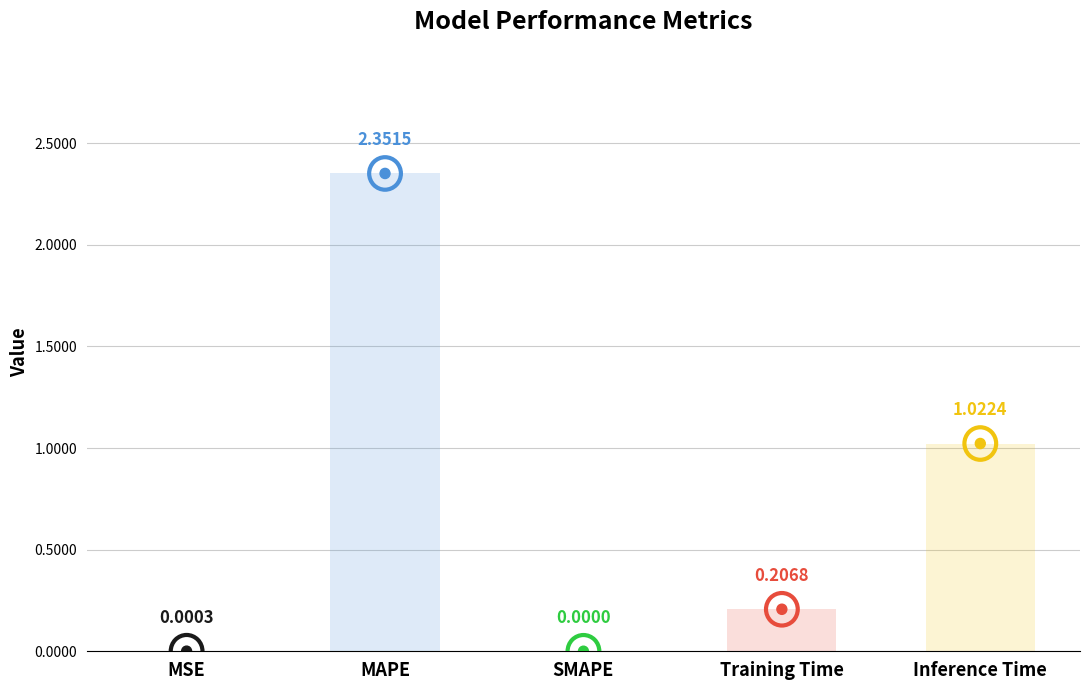

What is the maximum value shown in the chart?

2.4